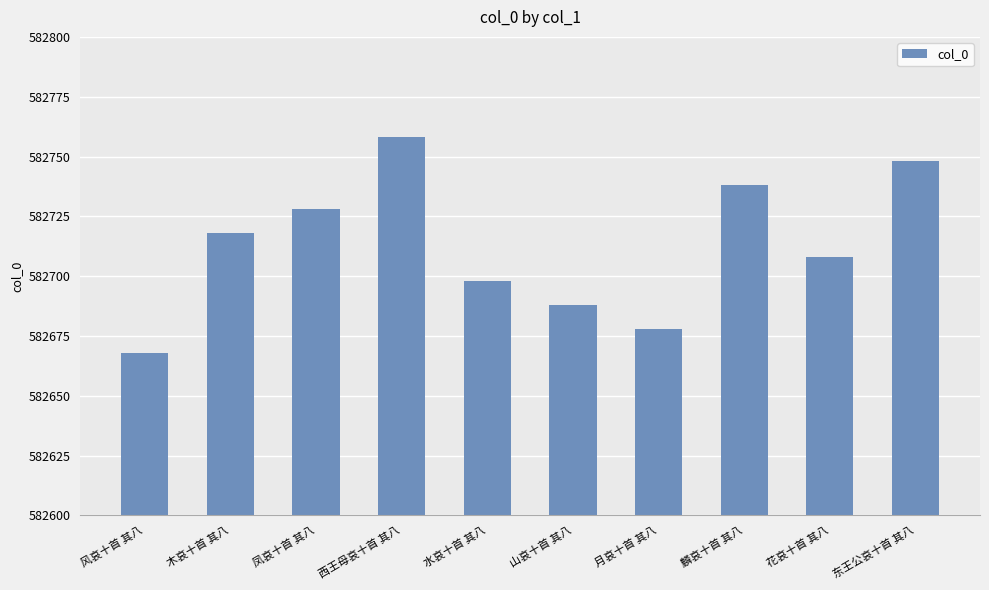

True or false: the data shows 829267 at 西王母哀十首 其八.

False